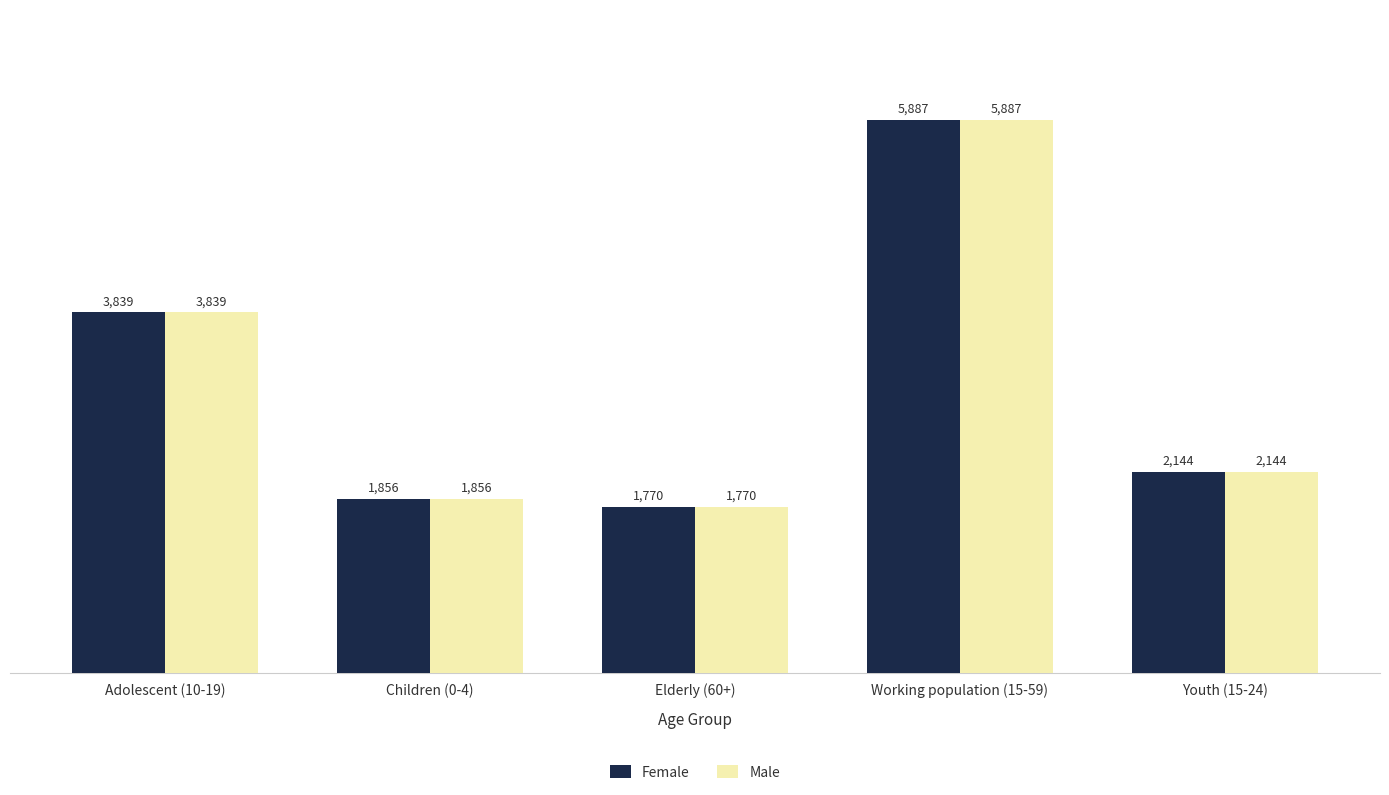

The Female series shows 824 at Elderly (60+). True or false?

False